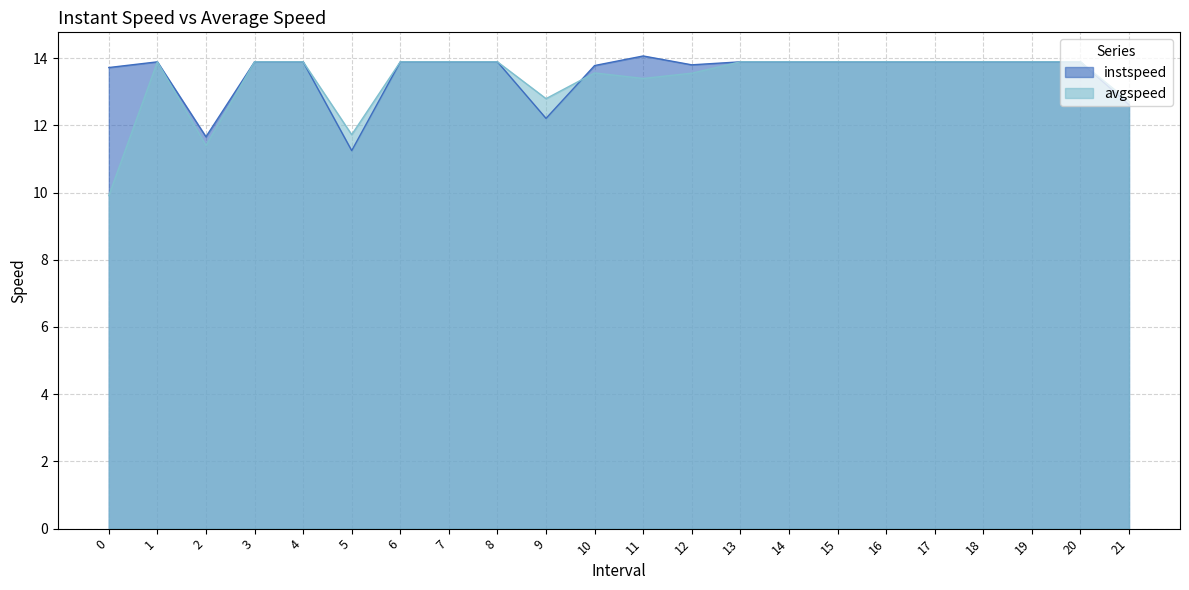

True or false: avgspeed and instspeed cross at least once.

True